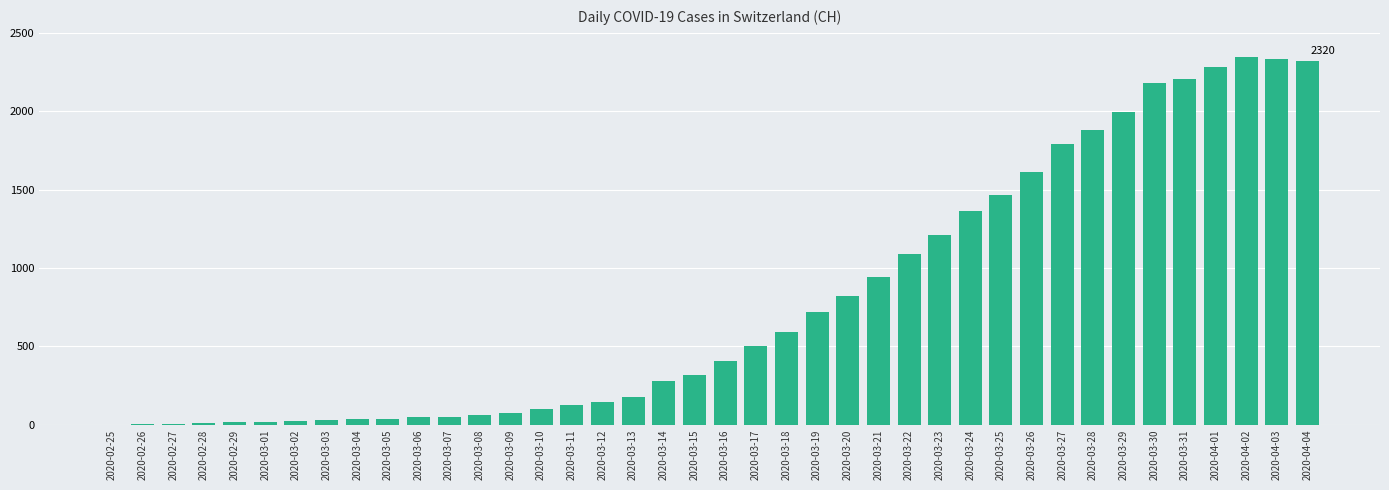

Count the number of categories in the chart.

40